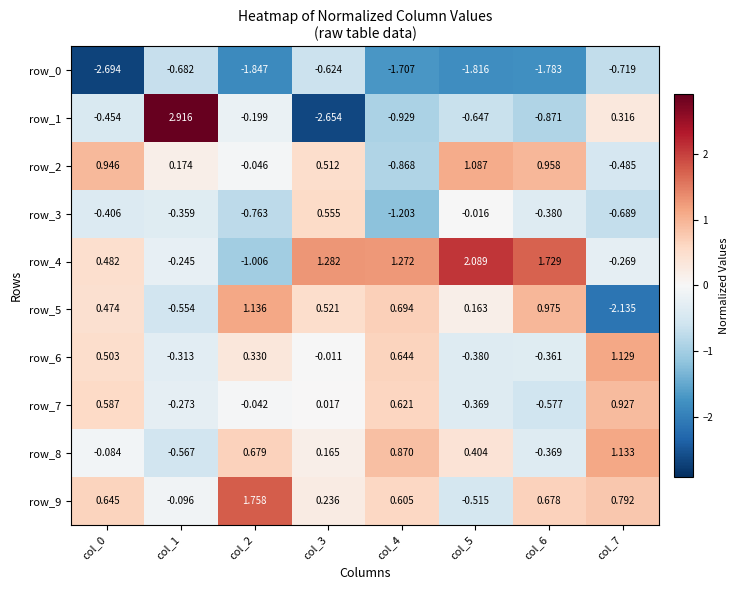

What is the difference between the maximum and minimum values in the row_3 series?

1.8